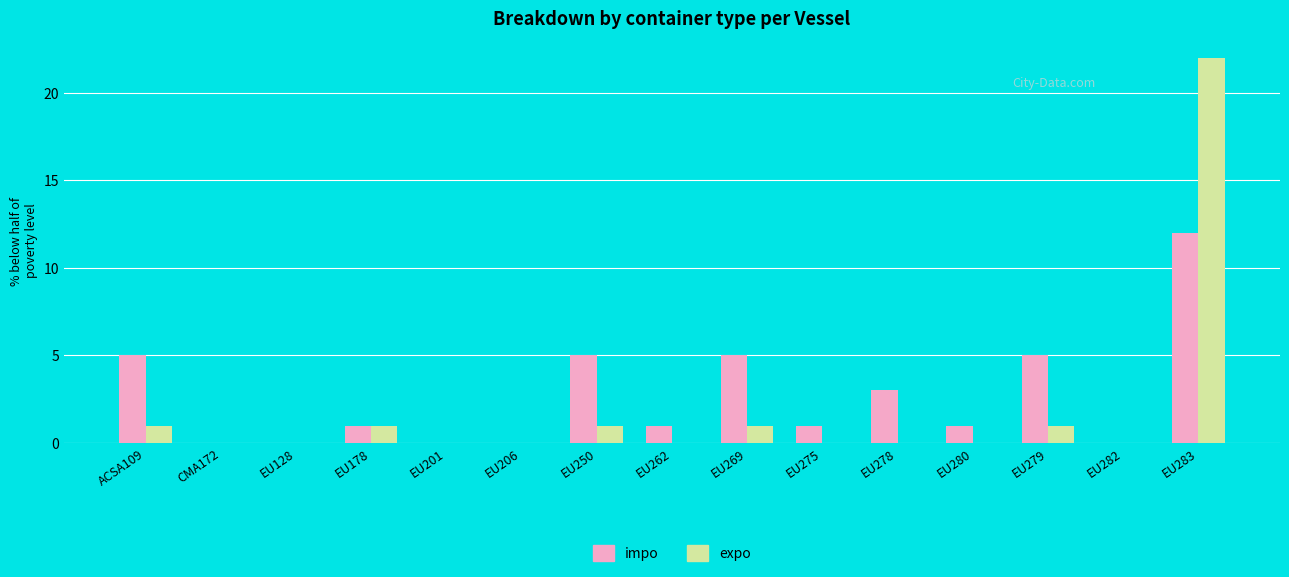

Which series has the largest range (max minus min)?

expo